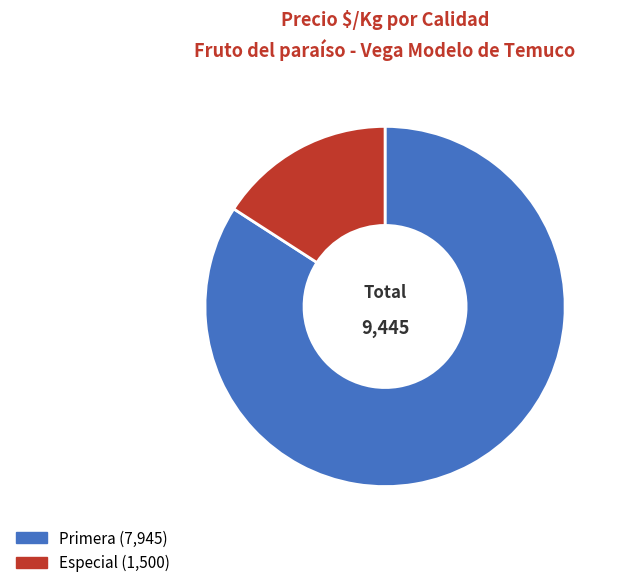

Is there any slice that represents more than half of the pie?

Yes